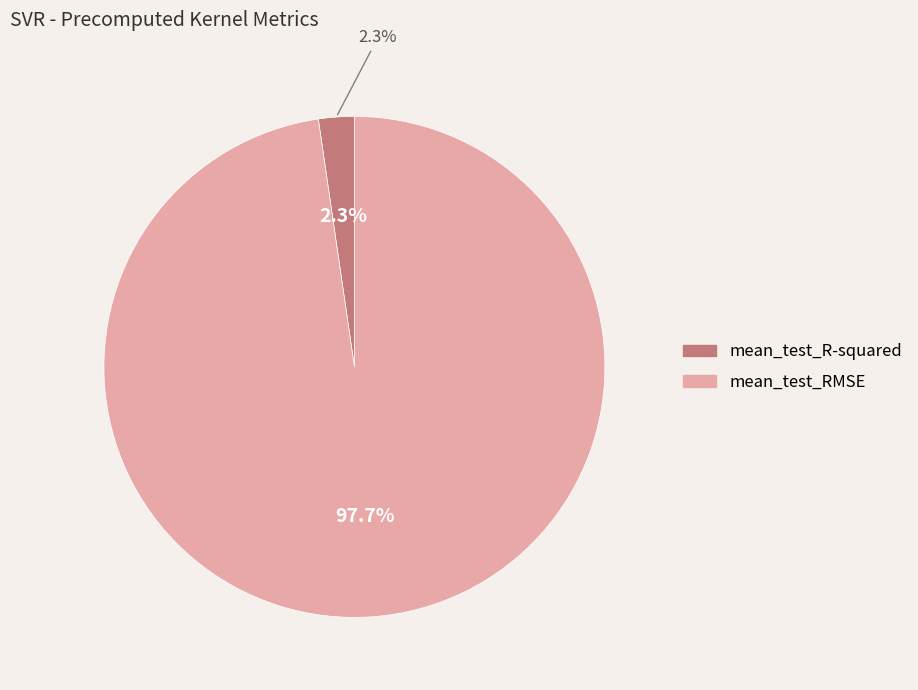

What percentage is the mean_test_RMSE slice, to the nearest percent?

98%